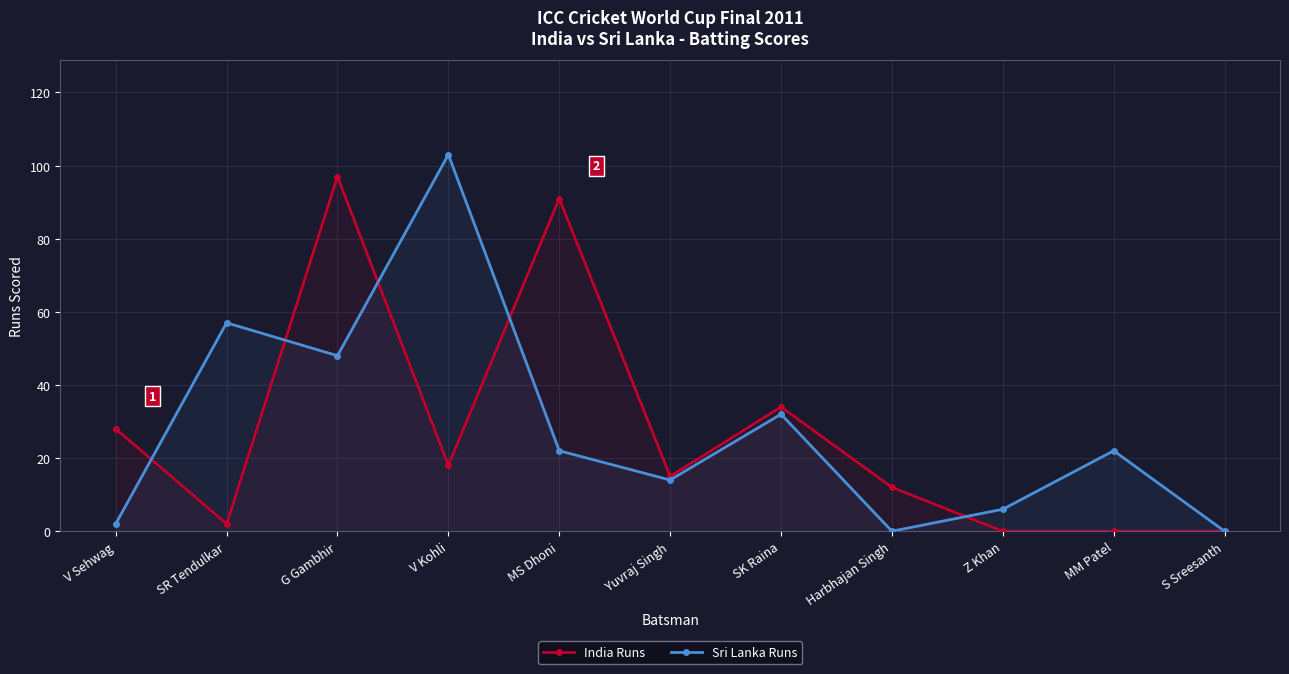

What is the difference between the second highest and minimum values in the India Runs series?

91